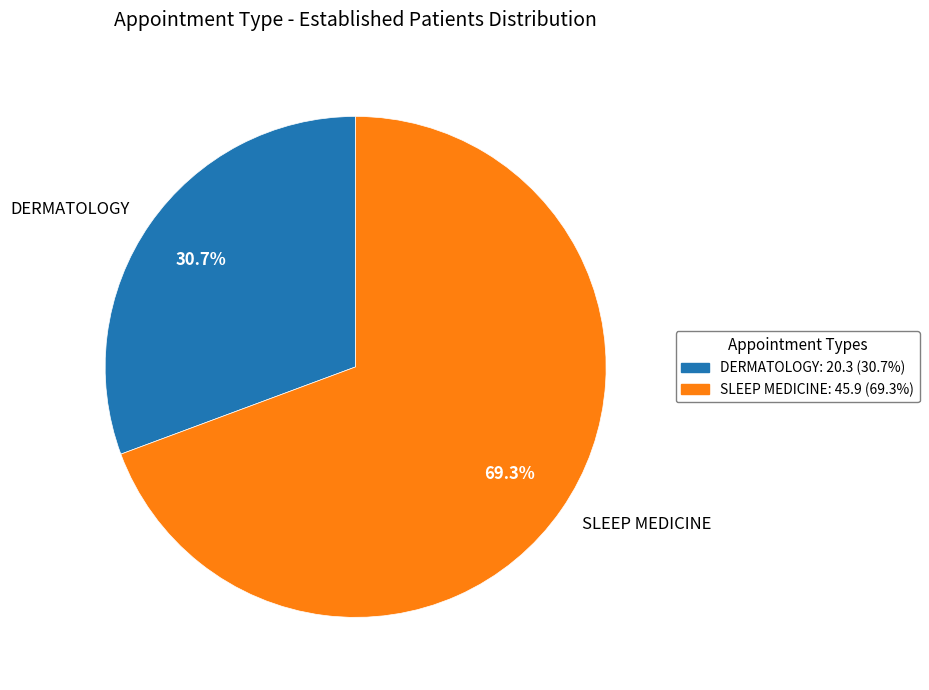

Which has a higher value, DERMATOLOGY or SLEEP MEDICINE?

SLEEP MEDICINE